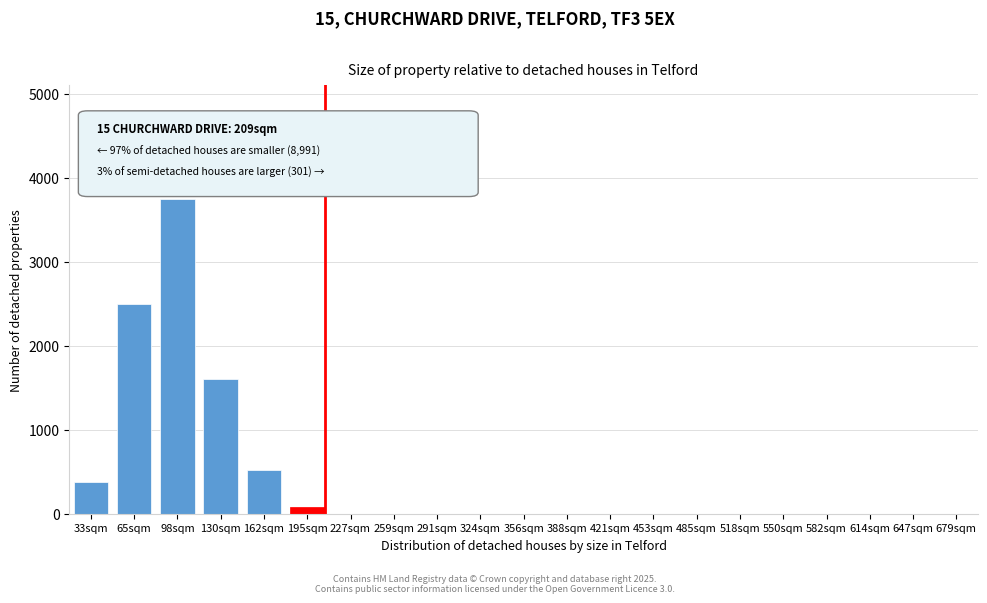

Reading left to right, transcribe all the data shown in this chart.

33sqm=375	65sqm=2500	98sqm=3750	130sqm=1600	162sqm=525	195sqm=75	227sqm=0	259sqm=0	291sqm=0	324sqm=0	356sqm=0	388sqm=0	421sqm=0	453sqm=0	485sqm=0	518sqm=0	550sqm=0	582sqm=0	614sqm=0	647sqm=0	679sqm=0